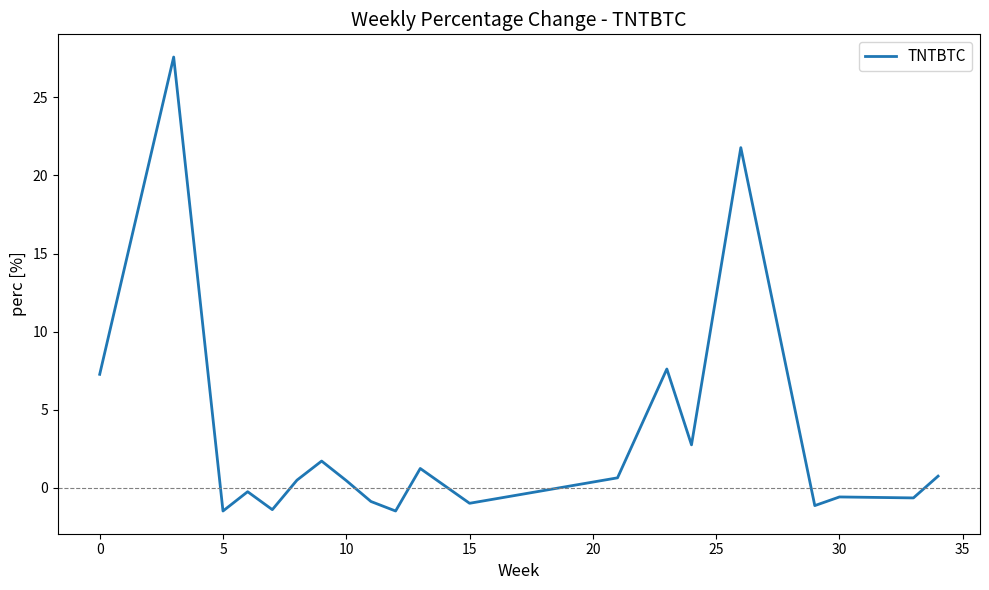

What is the difference between the maximum and minimum values?

29.1